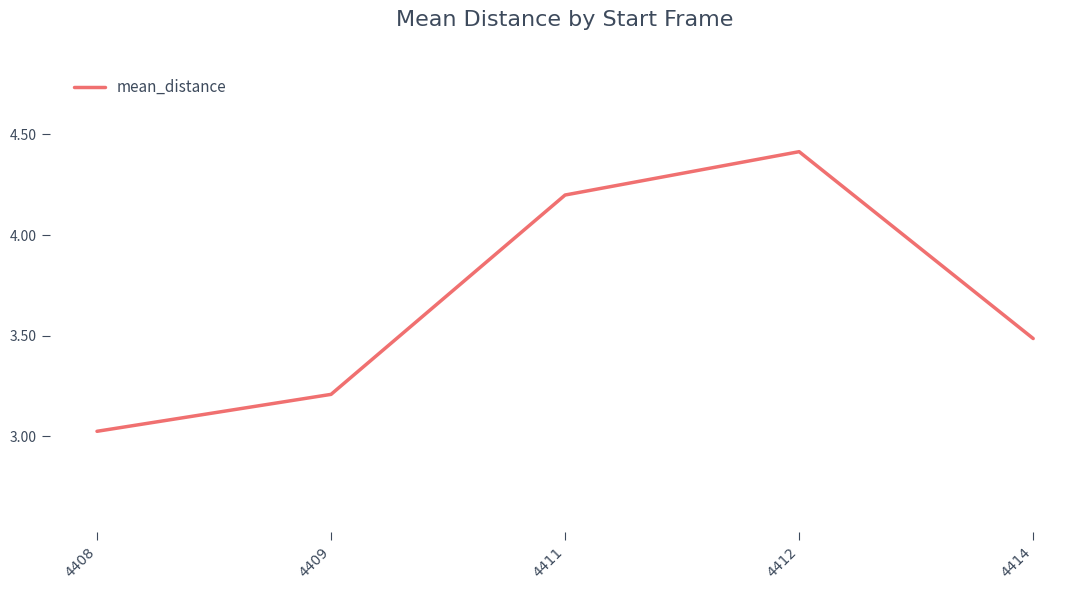

Rank the categories by value from lowest to highest.

4408, 4409, 4414, 4411, 4412